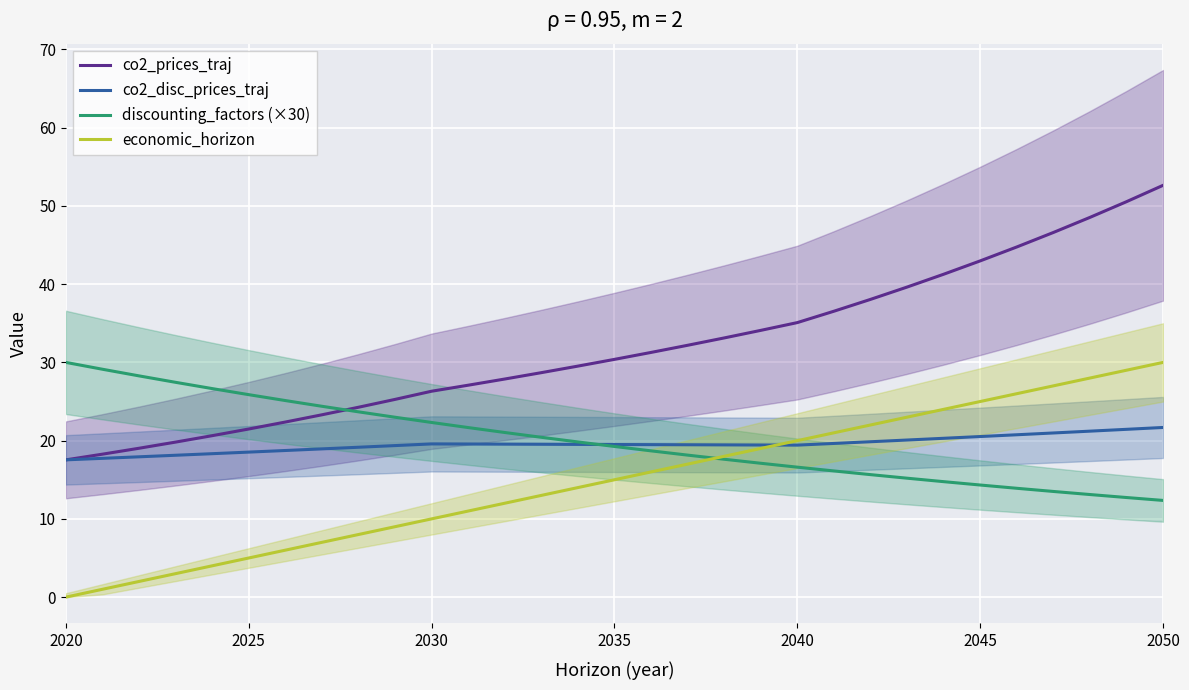

True or false: economic_horizon has more than 0 points higher than both neighbors.

False